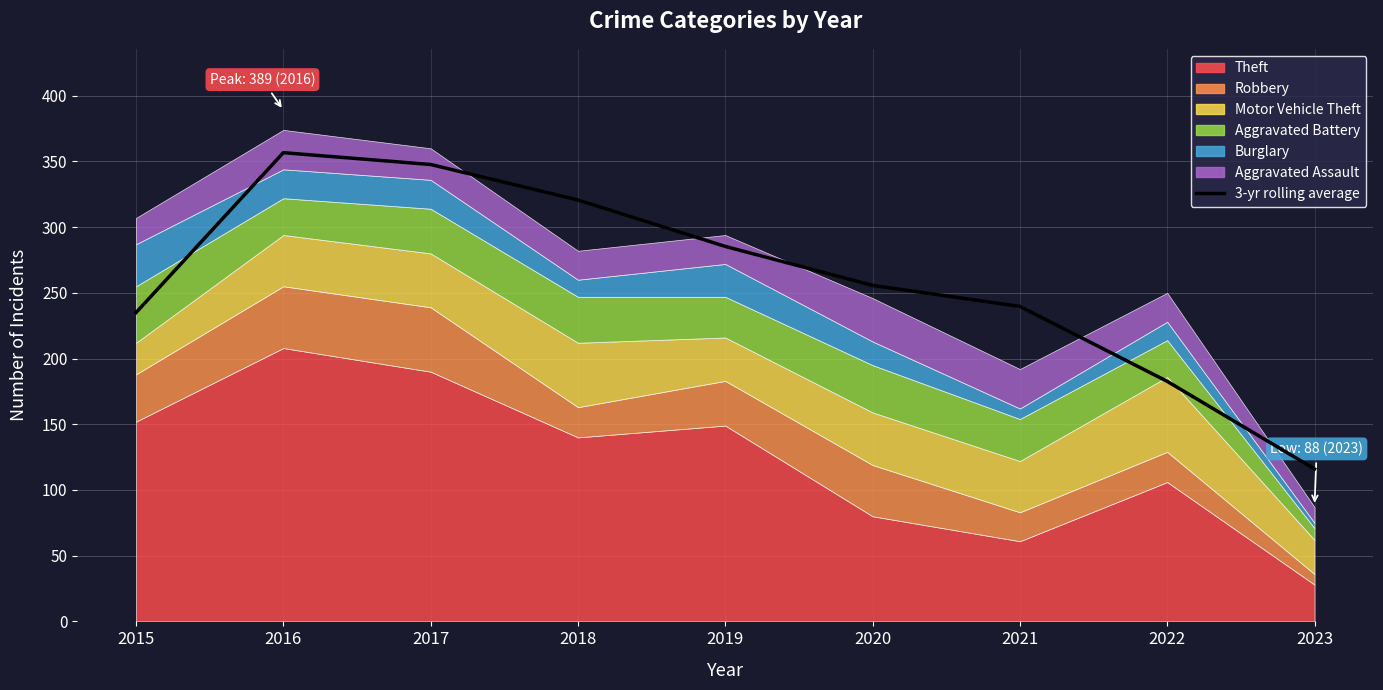

True or false: the data shows 347.7 at 2017.

True